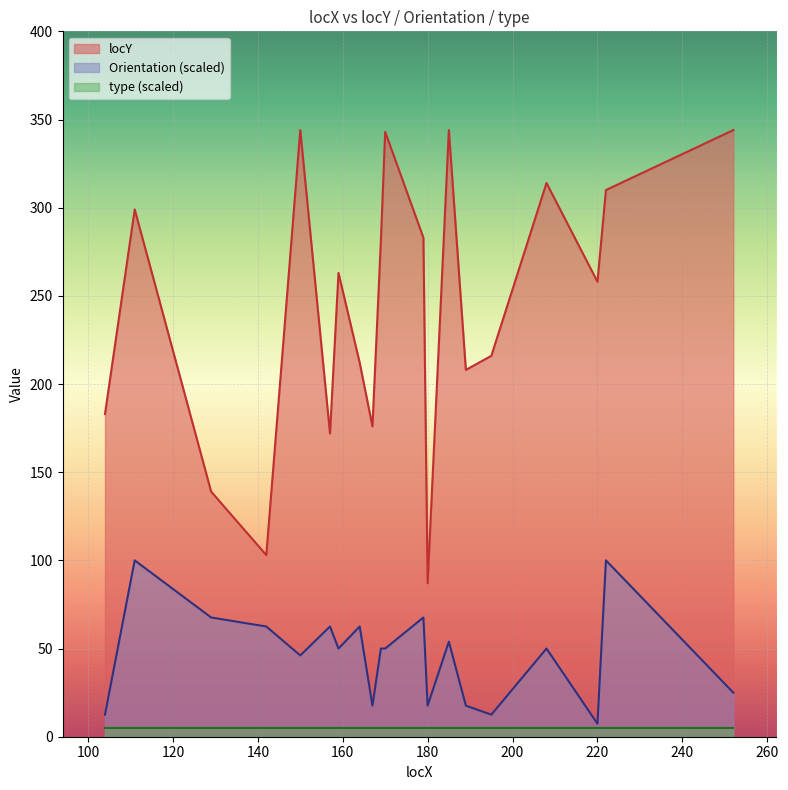

Count the number of data series in this chart.

3